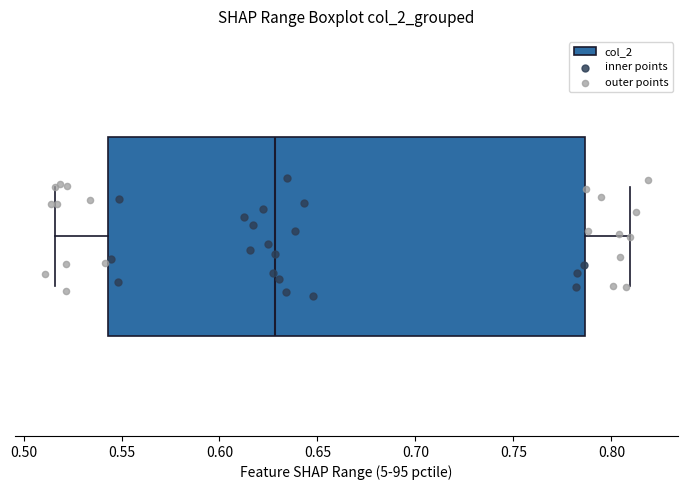

Where does the right whisker of the box end on the x-axis? The values are not printed on the chart, so give them approximately, as read against the axis.

0.810